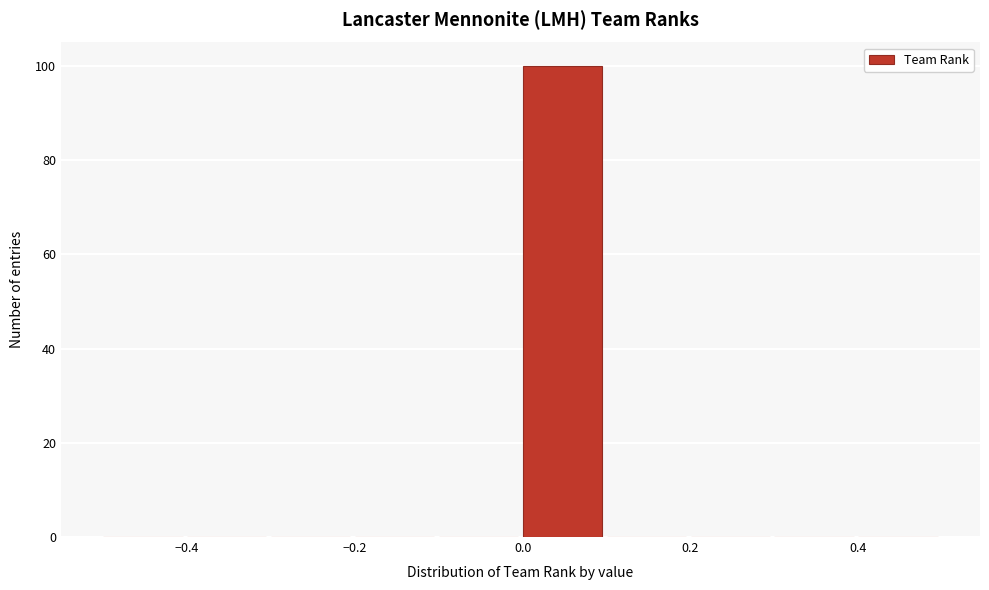

Reading left to right, list every bar in this chart as the range it spans on the x-axis followed by its height. The values are not printed on the chart, so give them approximately, as read against the axis.

-0.5 to -0.4: 0
-0.4 to -0.3: 0
-0.3 to -0.2: 0
-0.2 to -0.1: 0
-0.1 to 0.0: 0
0.0 to 0.1: 100
0.1 to 0.2: 0
0.2 to 0.3: 0
0.3 to 0.4: 0
0.4 to 0.5: 0